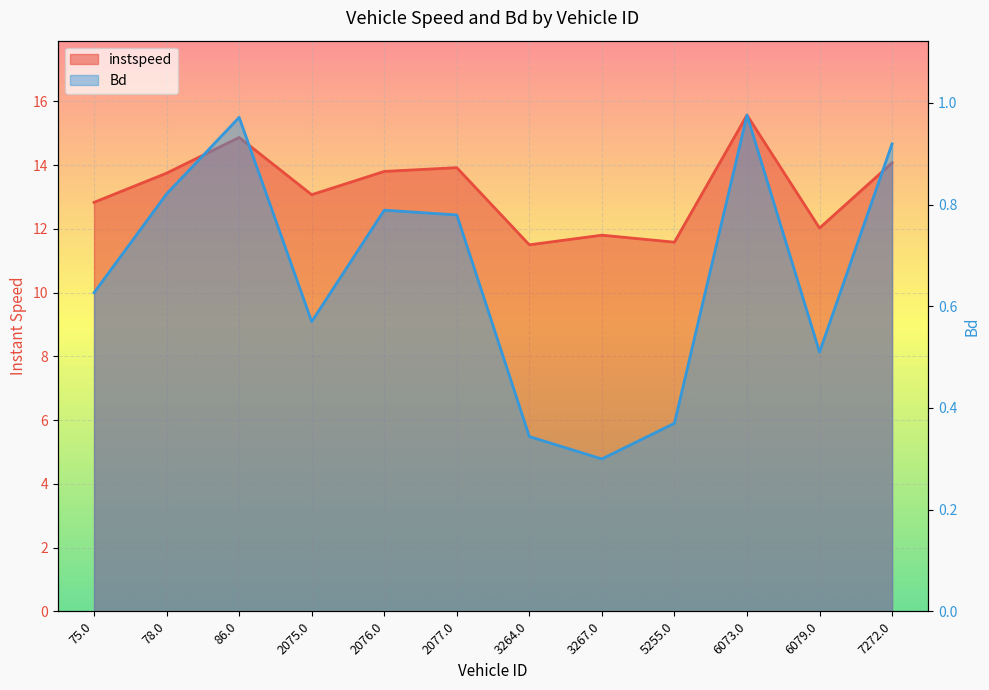

The Bd series shows 1.0 at 86.0. True or false?

True